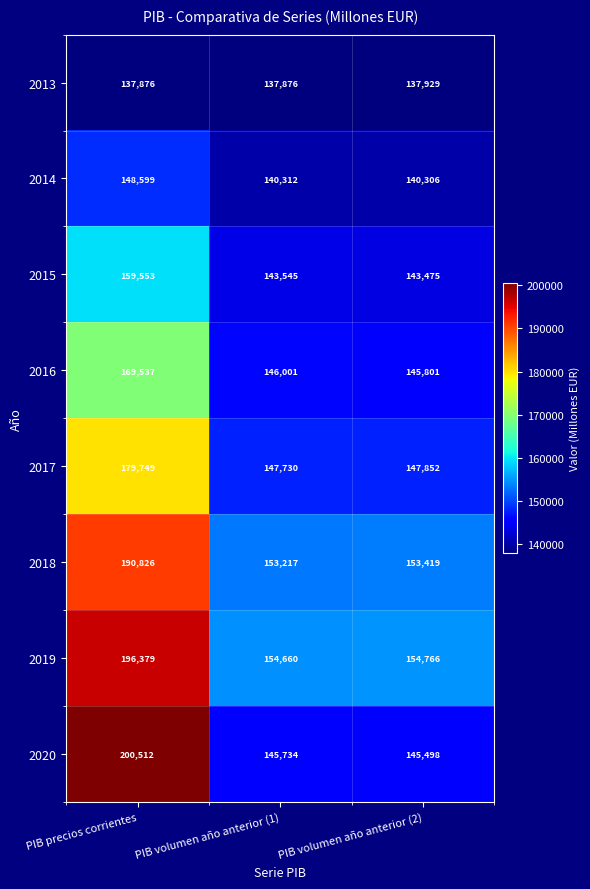

Count the 2013 values in the range 137876 to 137929.

3